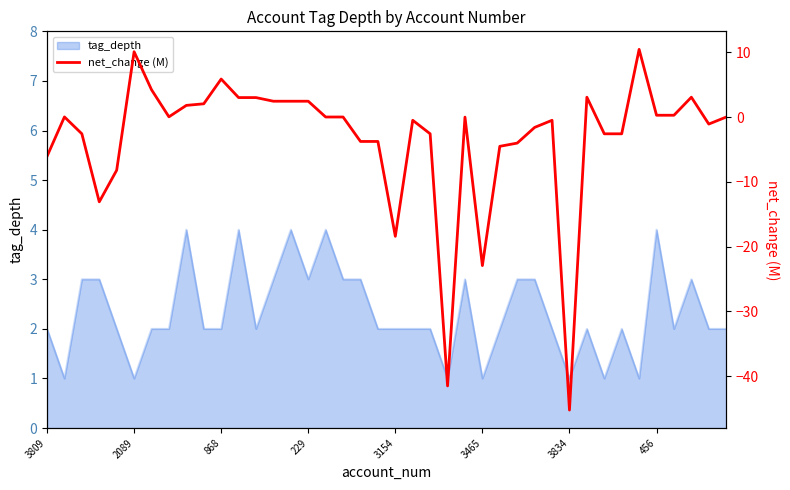

True or false: tag_depth has a value of 2 at 3834.

False